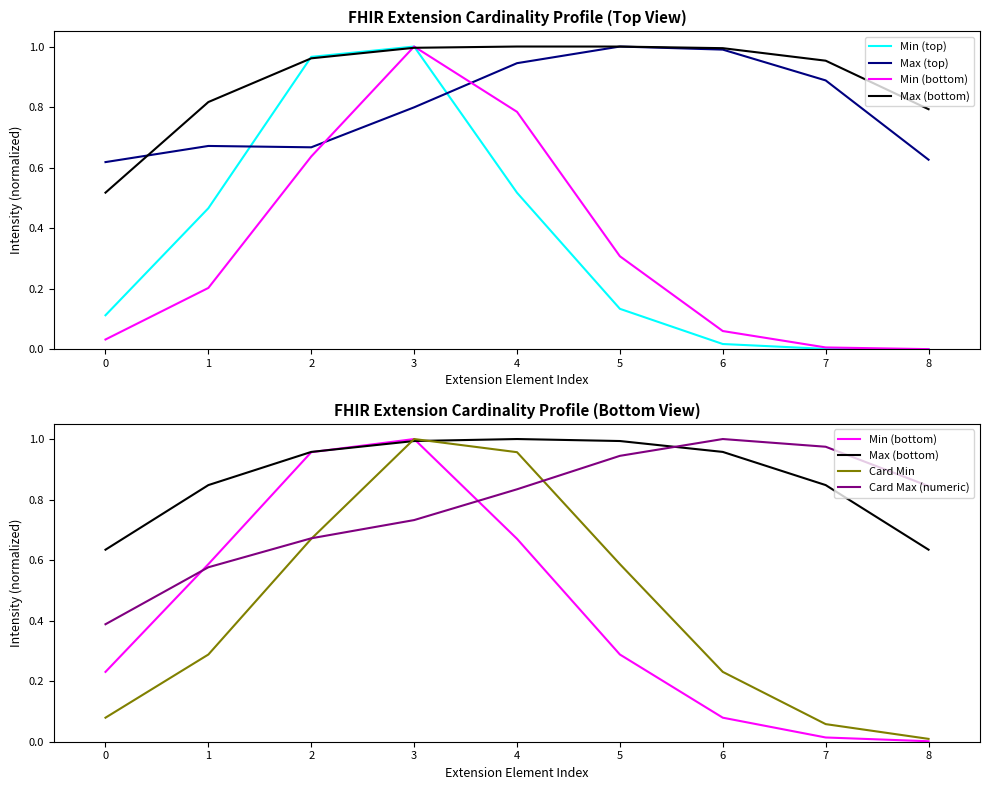

Does the chart display data point markers on the line(s)?

No